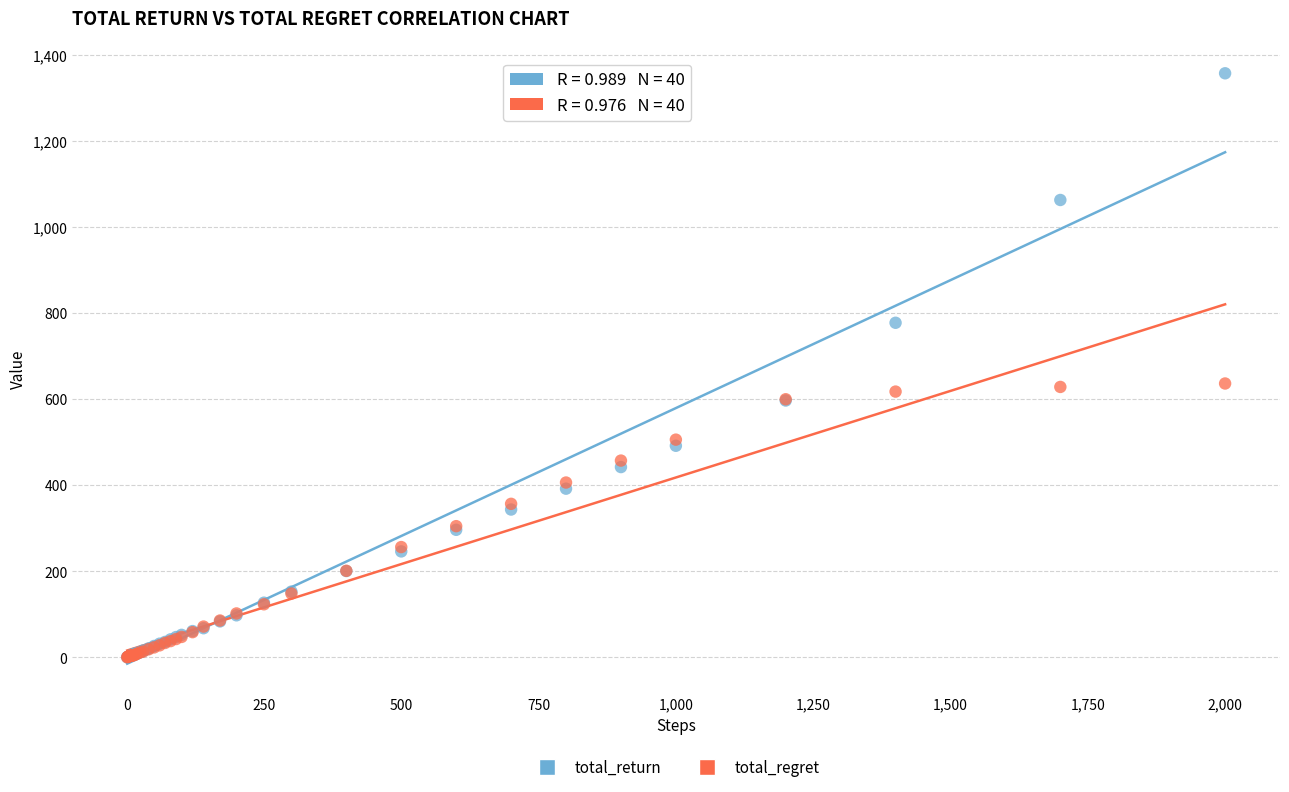

Which series reaches the maximum Y coordinate?

total_return